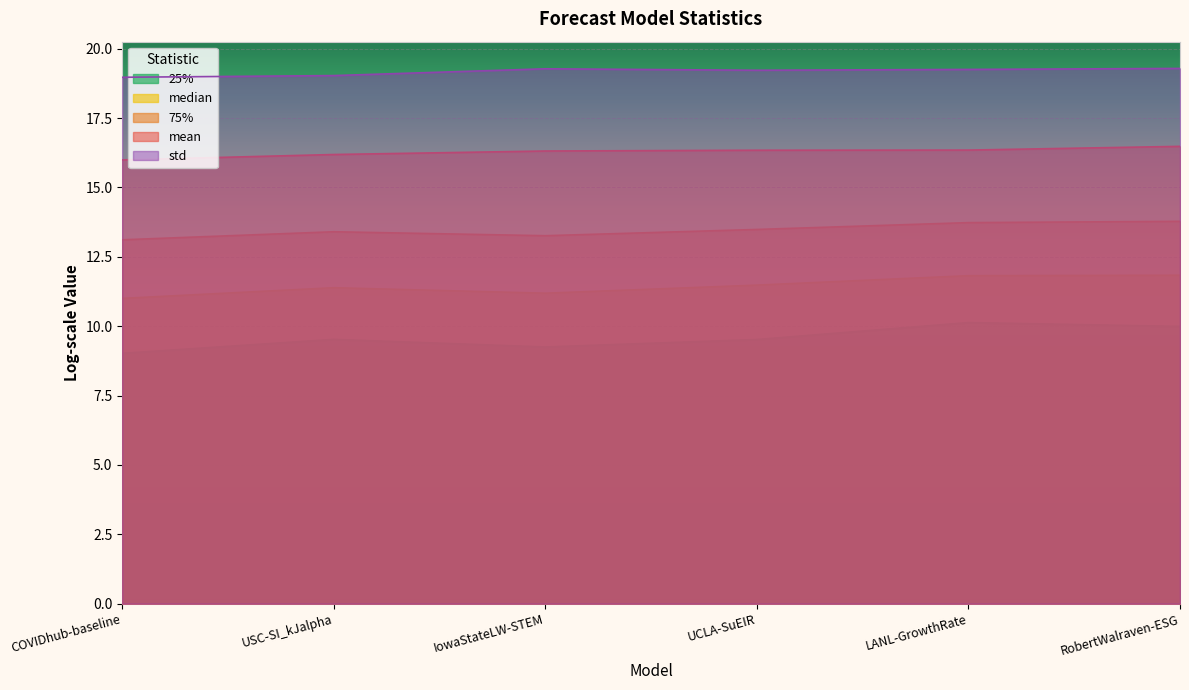

What is the label of the 2nd point from the left?

USC-SI_kJalpha